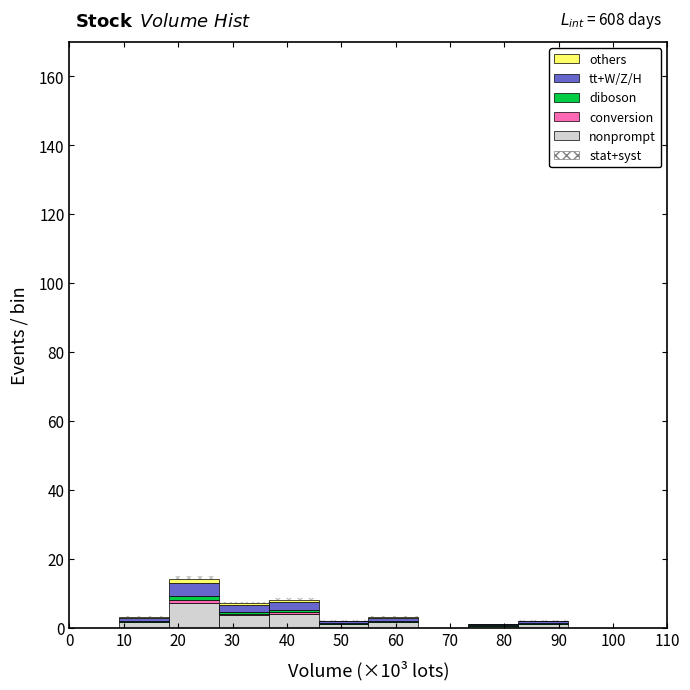

True or false: nonprompt has a value of 1.5 at 10.

True